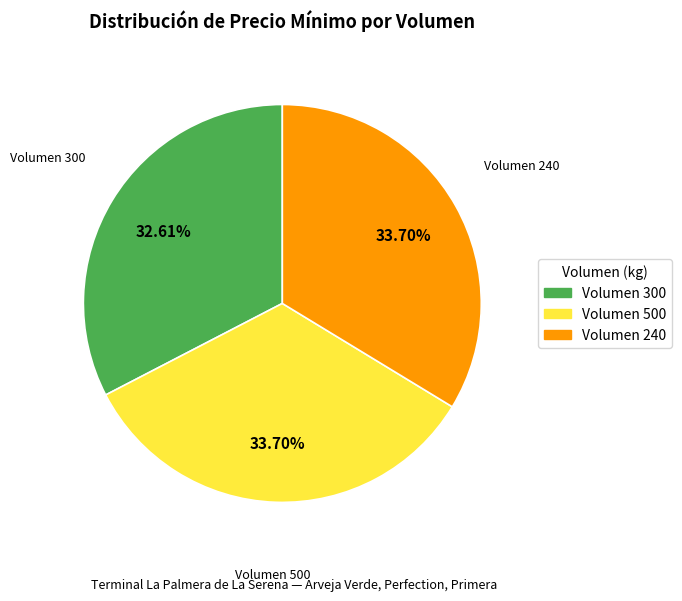

Does any single category account for the majority?

No